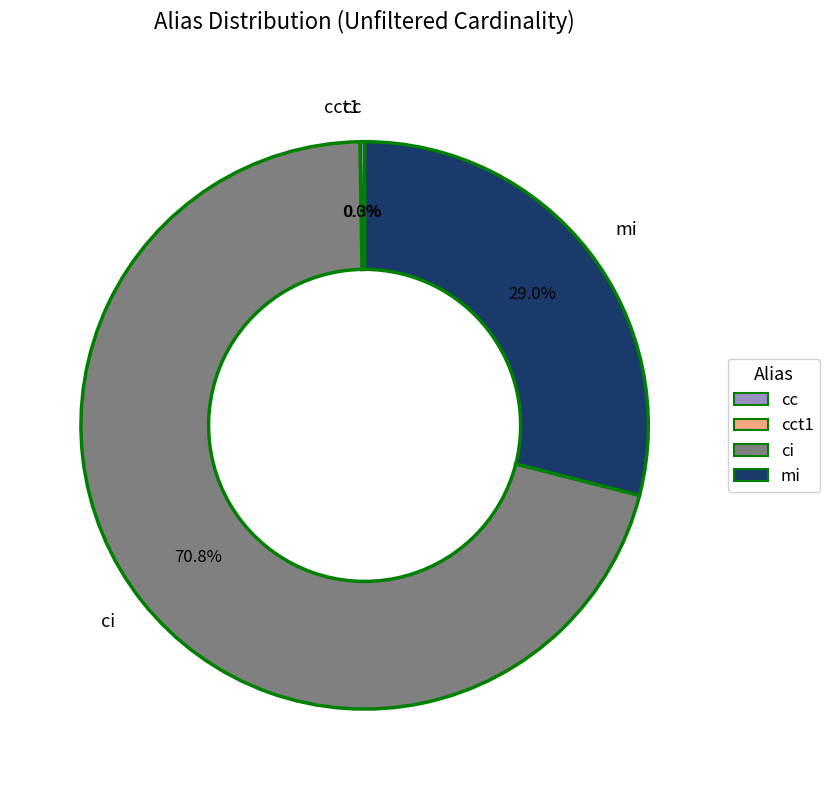

Which category has the biggest portion of the pie?

ci